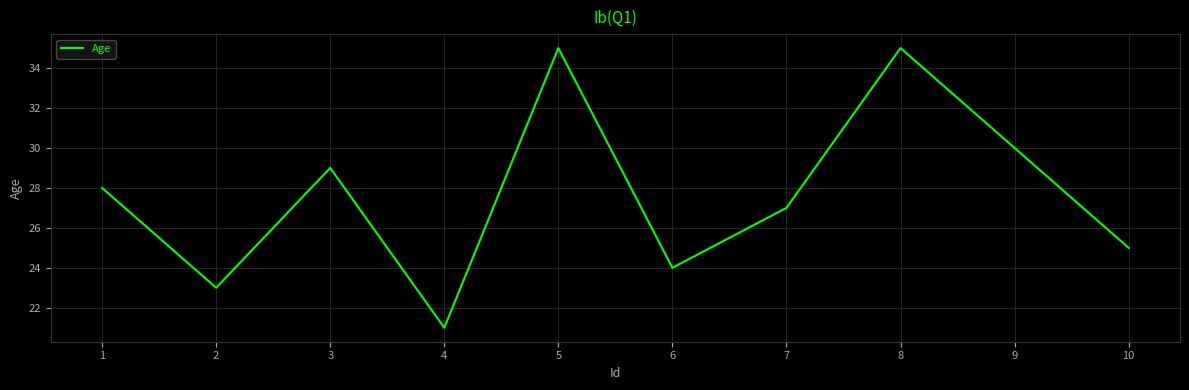

Reading left to right, list all the values displayed in this chart.

28	23	29	21	35	24	27	35	30	25